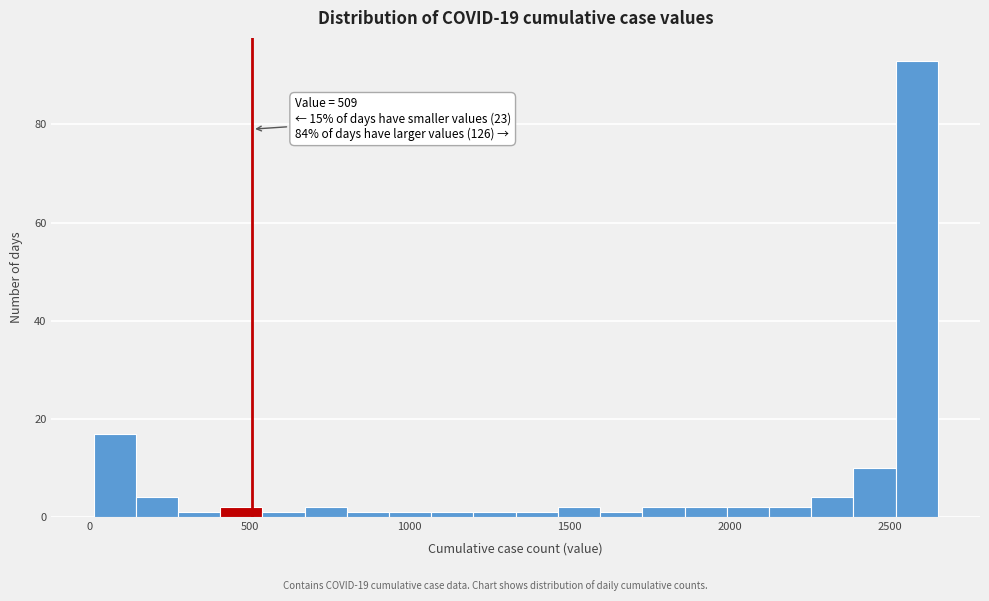

Read against the x-axis, roughly where is the centre of the tallest bar?

2600